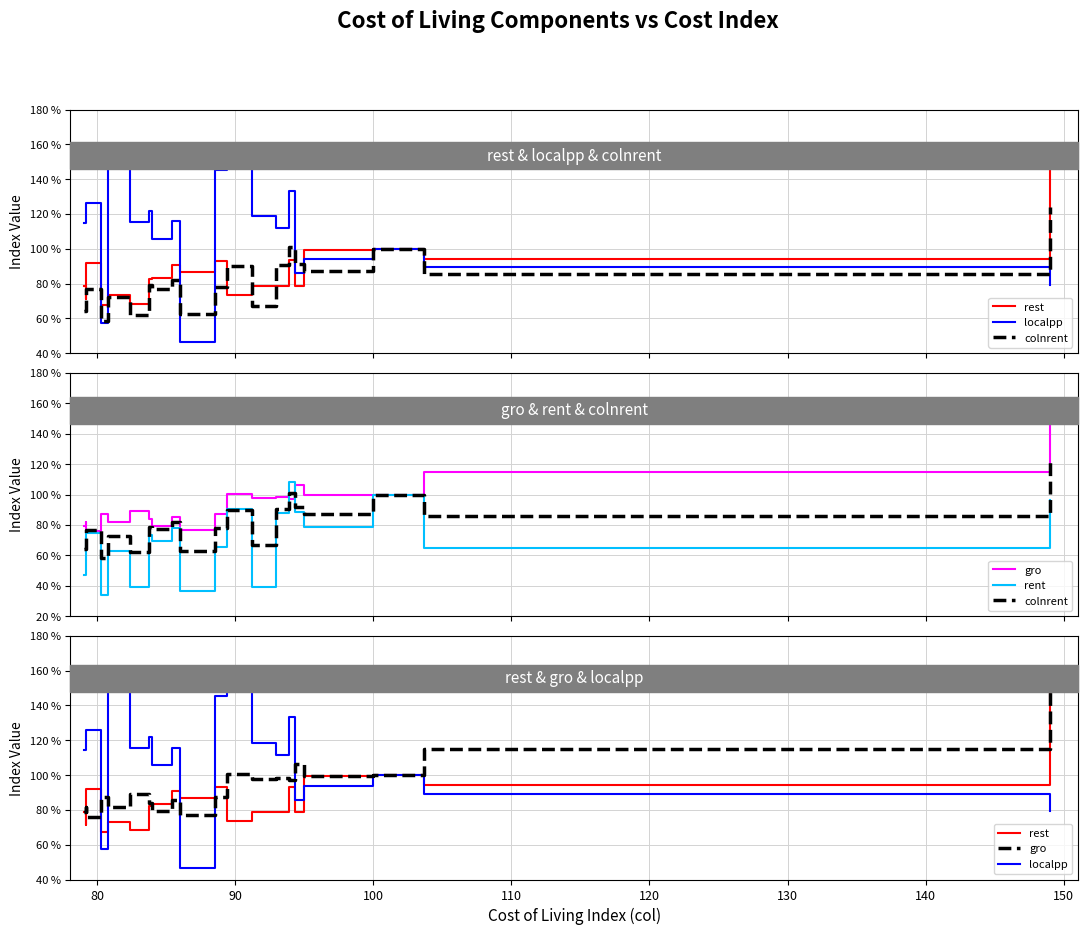

At how many categories does at least one series exceed 49?

20